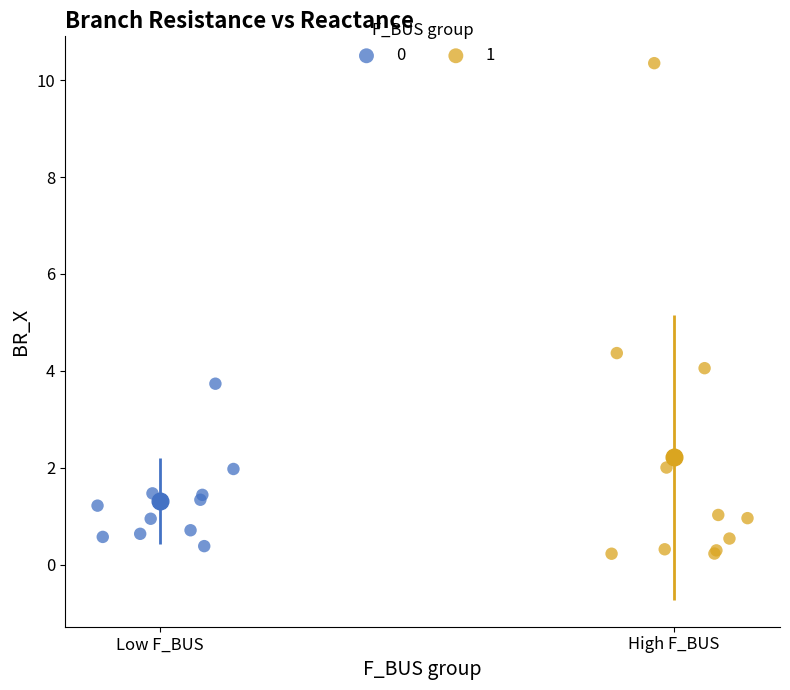

What are all the series names shown in the legend?

0, 1